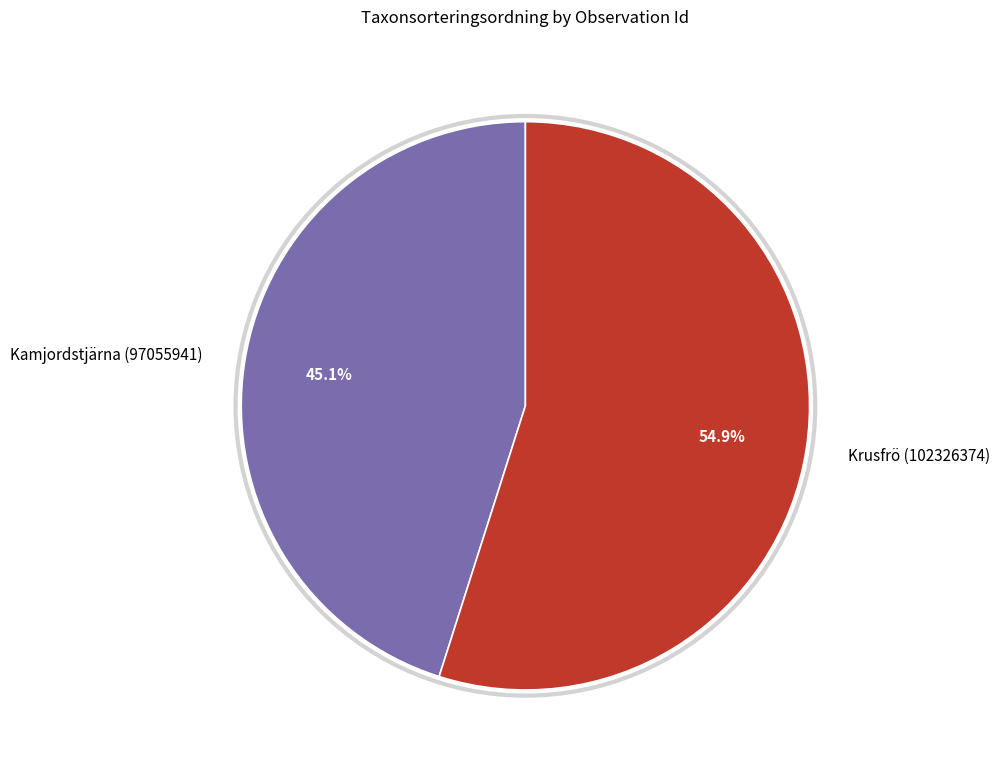

Is it true that Kamjordstjärna (97055941) is 45% of the pie?

True